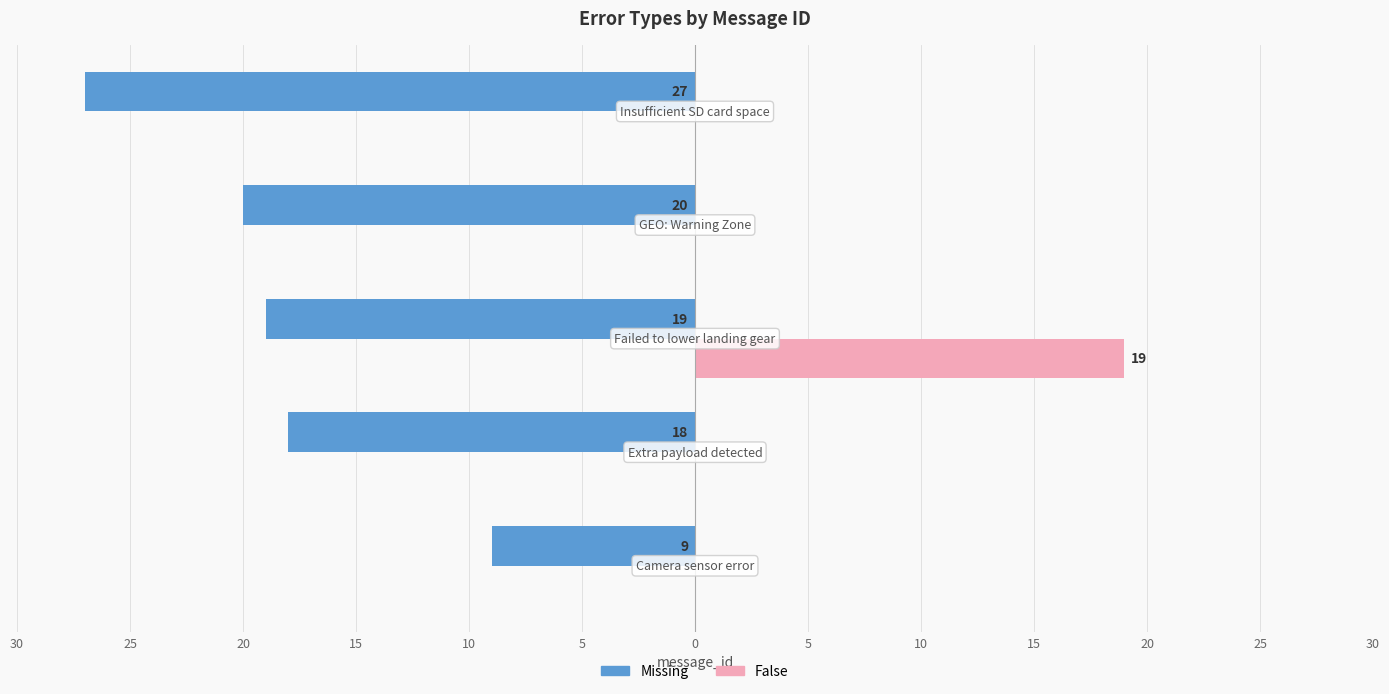

Reading left to right, extract all data points from this chart.

Missing: -9	-18	-19	-20	-27
False: 0	0	19	0	0